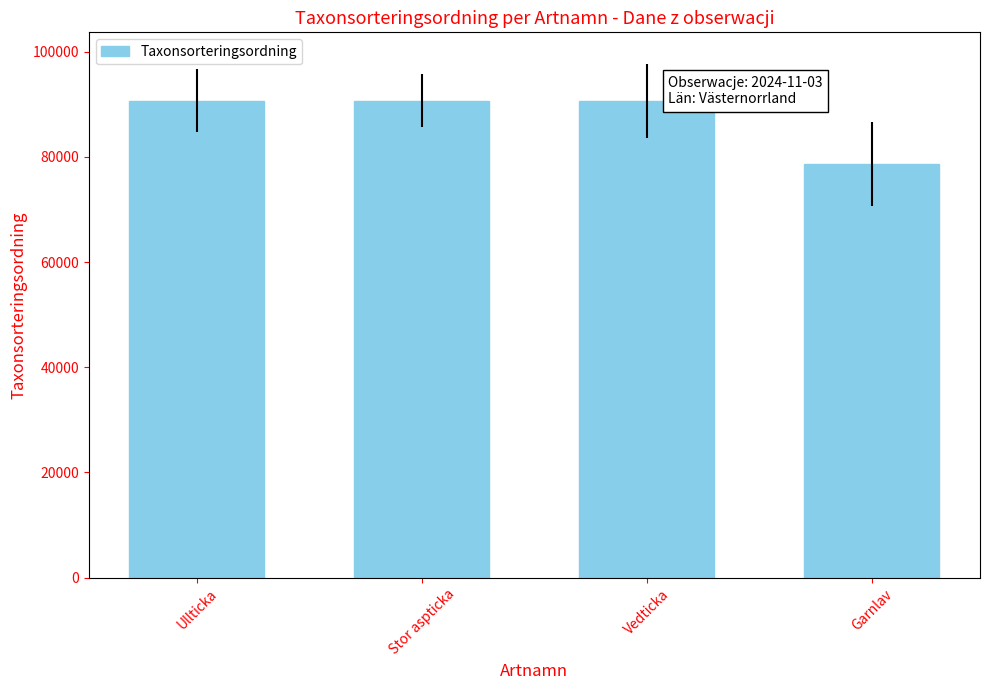

How many bars are there in total?

4